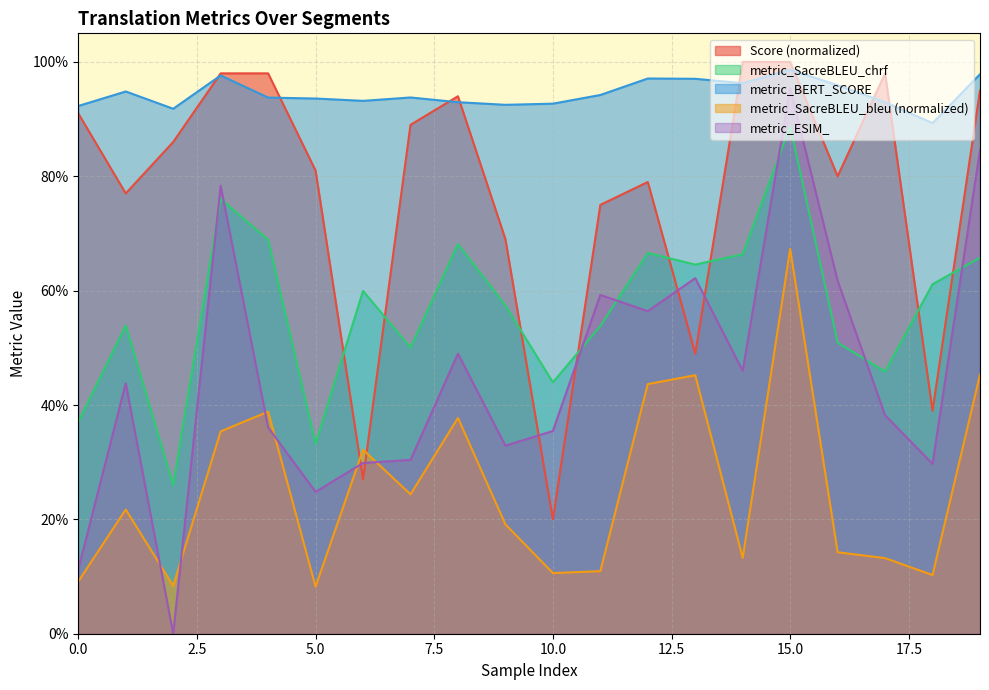

At which label does metric_SacreBLEU_chrf reach its peak?

15